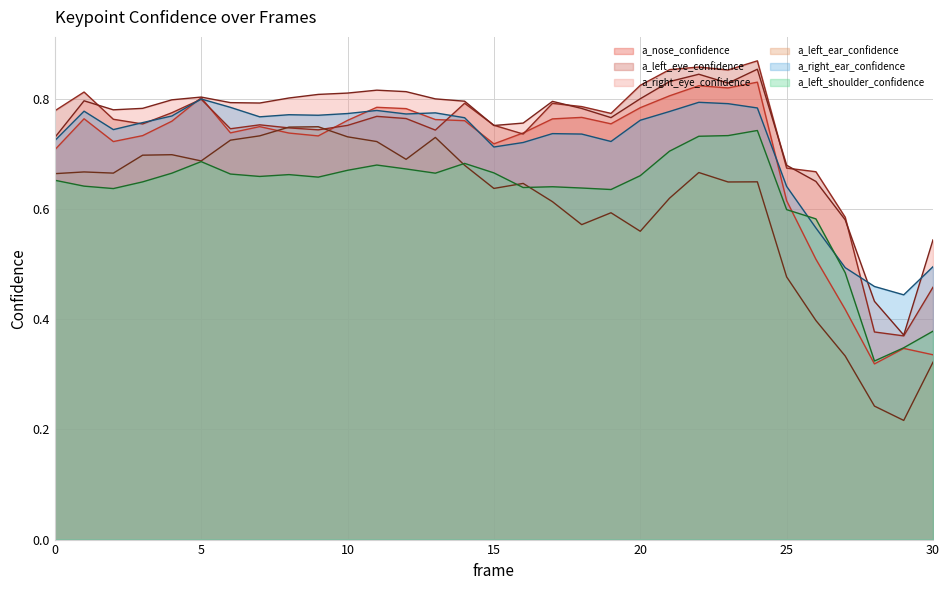

What is the average value of the a_right_eye_confidence series?

0.7